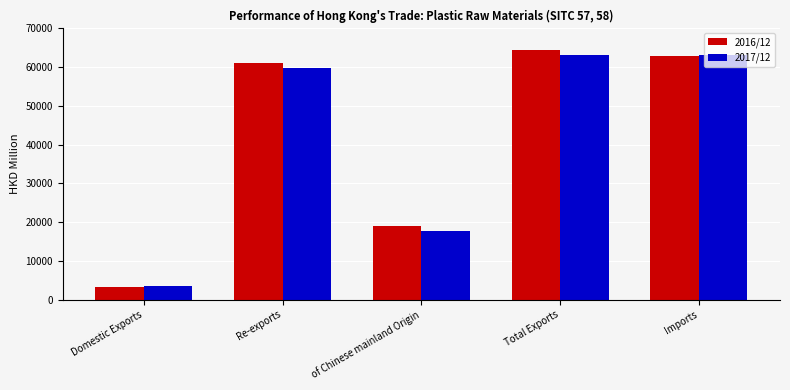

List the series in order of their peak value, highest first.

2016/12, 2017/12